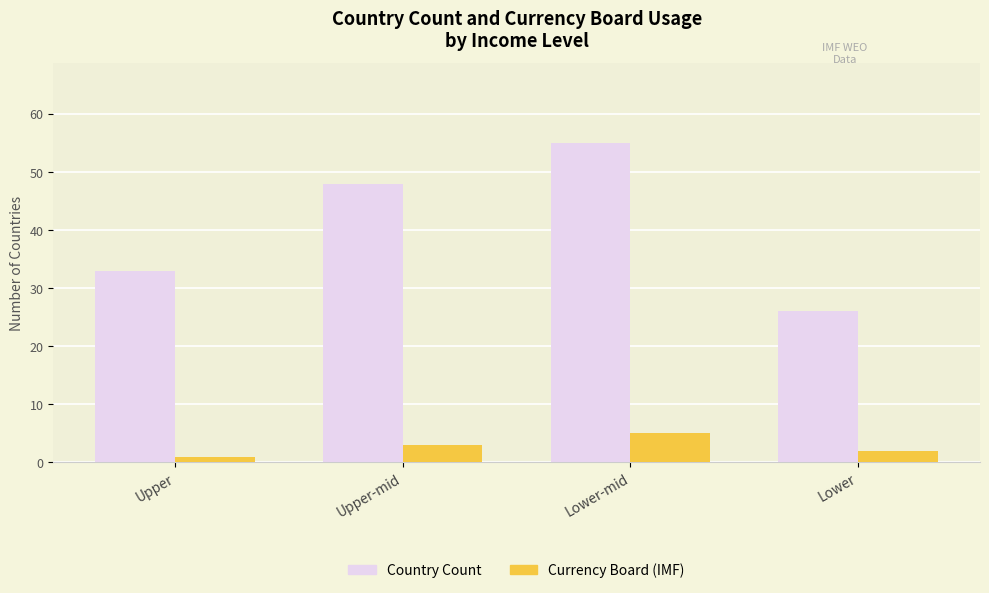

How many Country Count values are between 33 and 55?

3